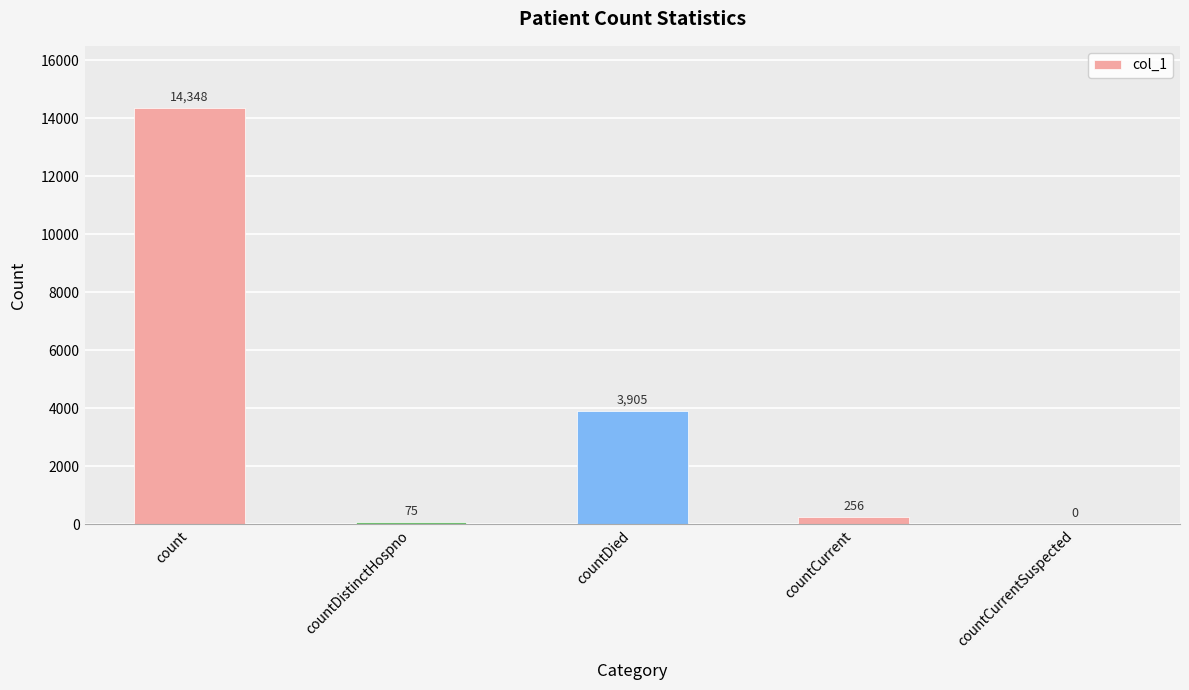

What is the maximum value shown in the chart?

14348